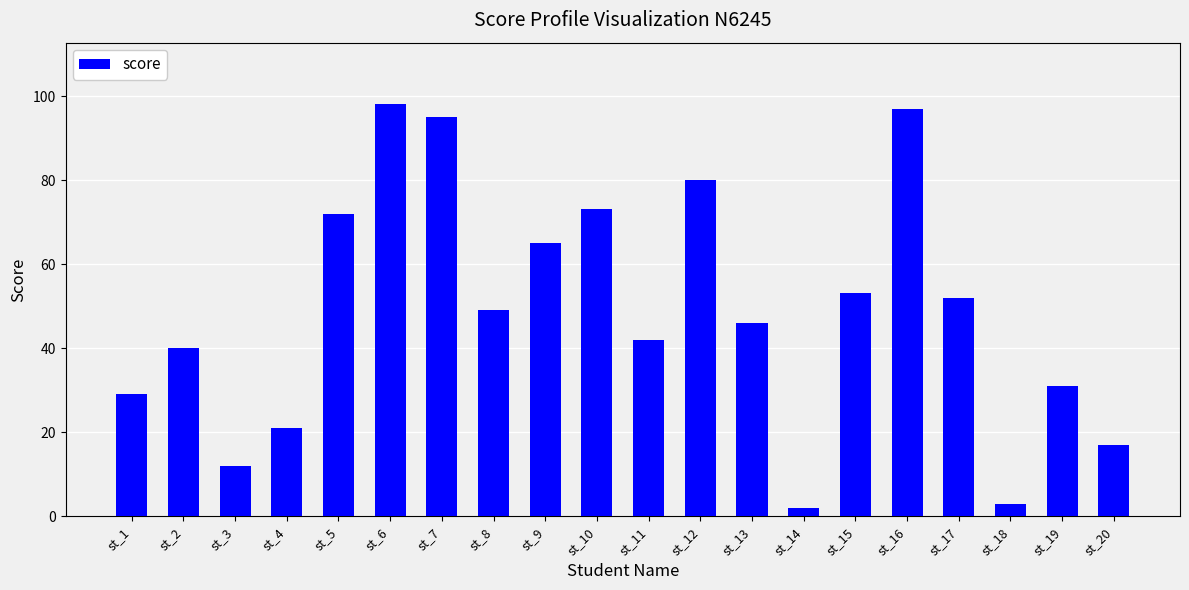

Reading right to left, list all the values displayed in this chart.

st_20=17	st_19=31	st_18=3	st_17=52	st_16=97	st_15=53	st_14=2	st_13=46	st_12=80	st_11=42	st_10=73	st_9=65	st_8=49	st_7=95	st_6=98	st_5=72	st_4=21	st_3=12	st_2=40	st_1=29